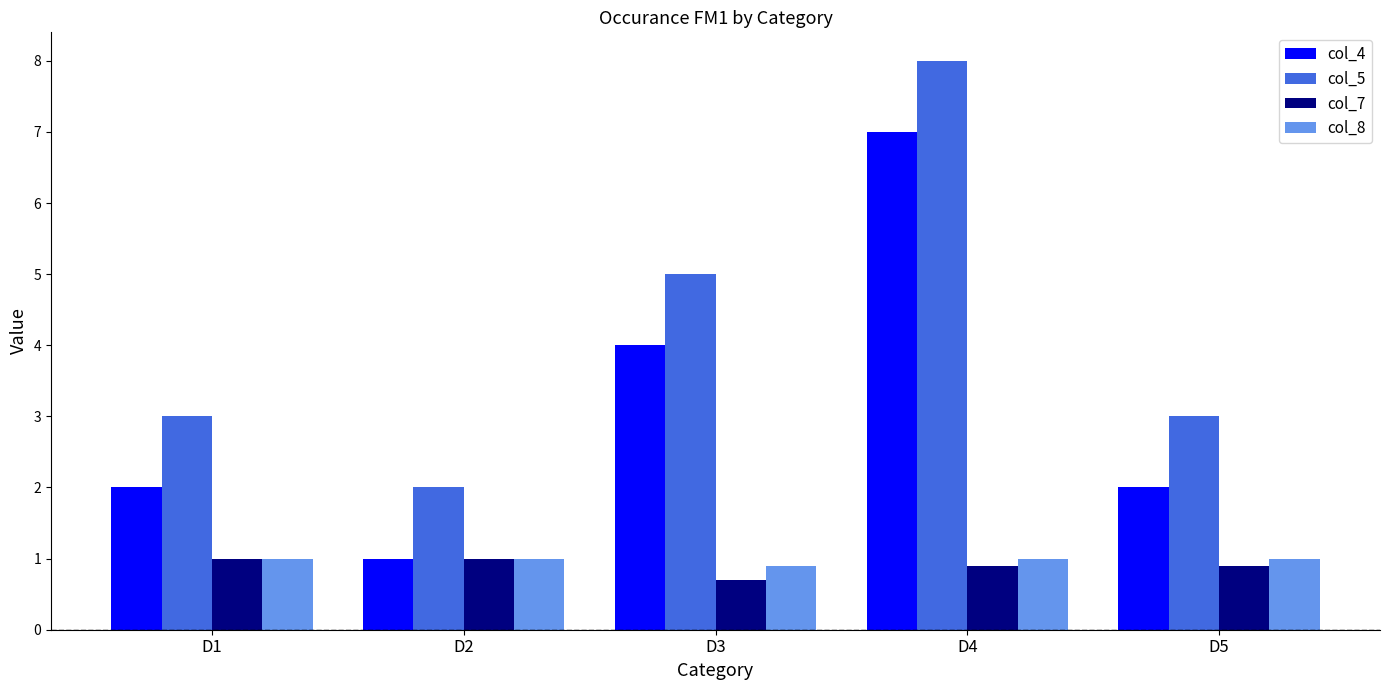

Which series has the largest total across all categories?

col_5